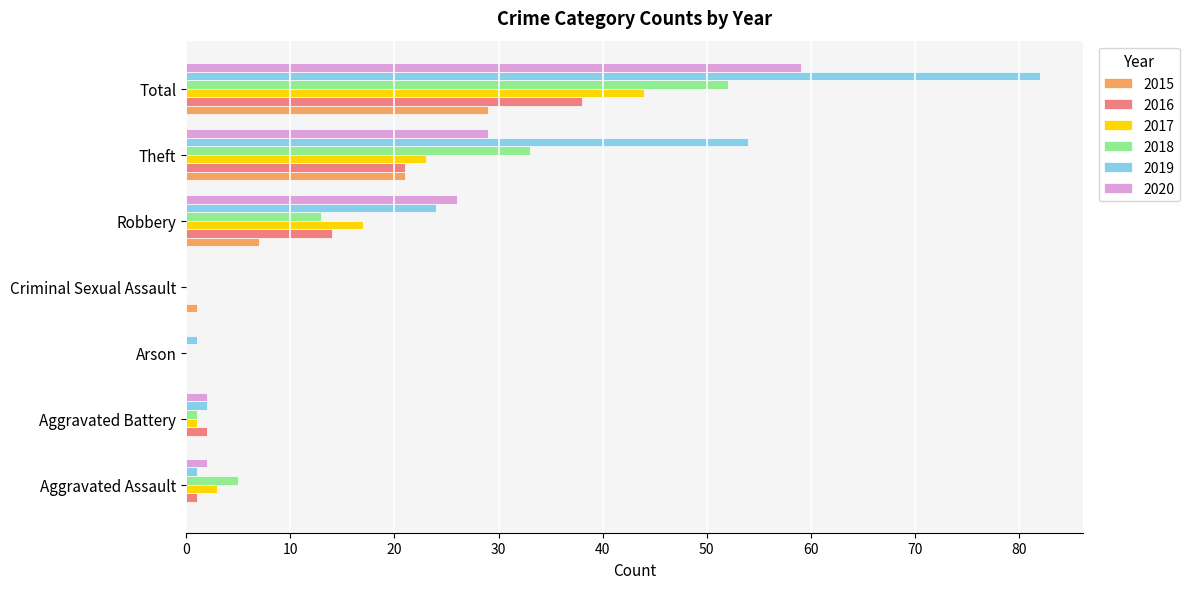

Is it true that 2018 equals 8 at Aggravated Assault?

False